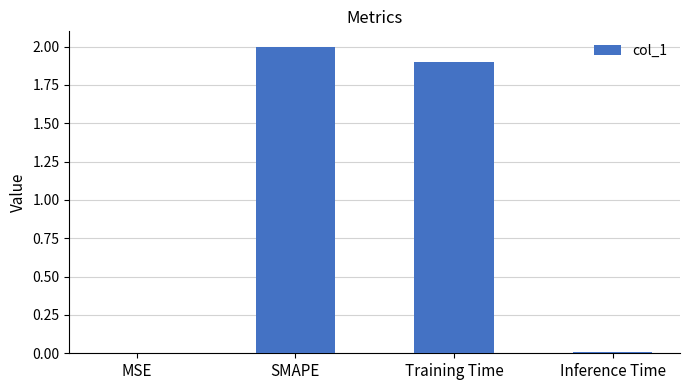

What is the greatest value displayed?

2.0